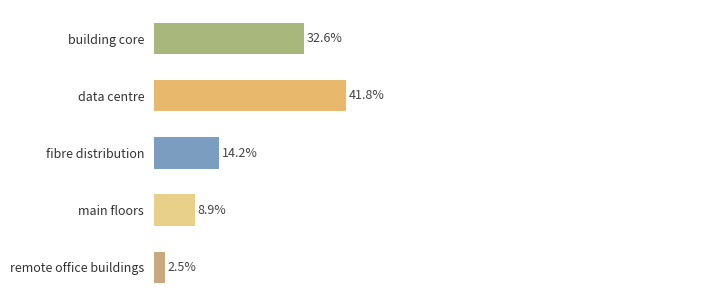

Does the chart contain any negative values?

No